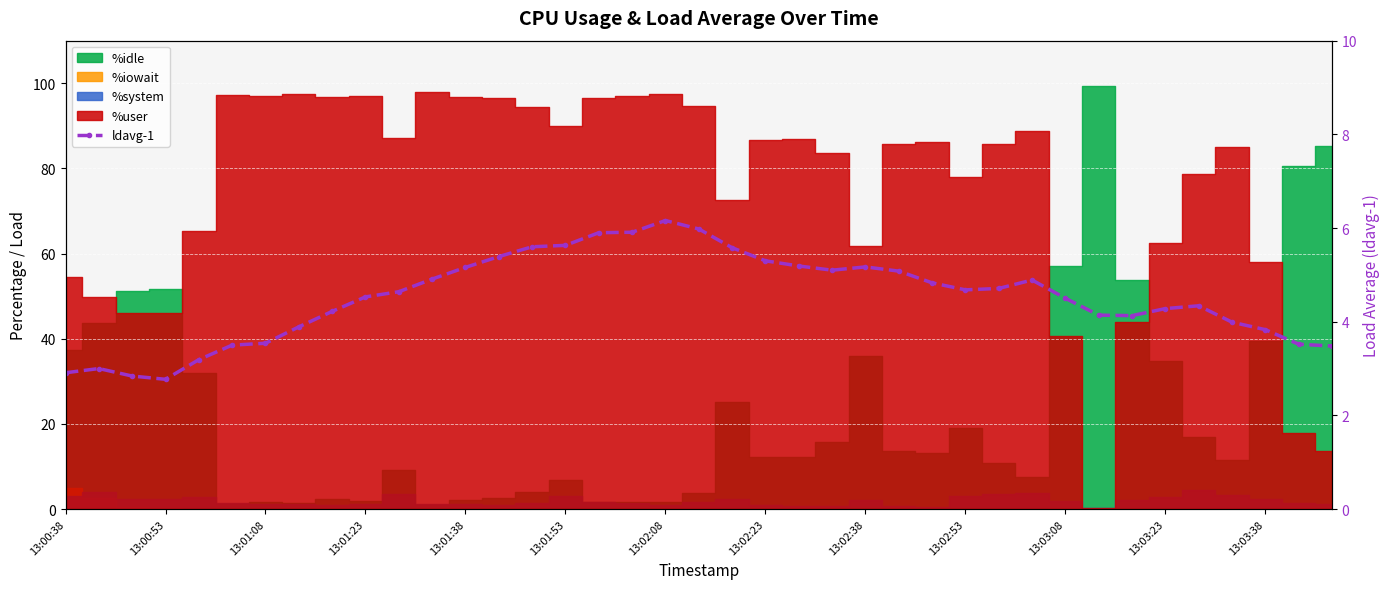

What position from the right is 16?

23